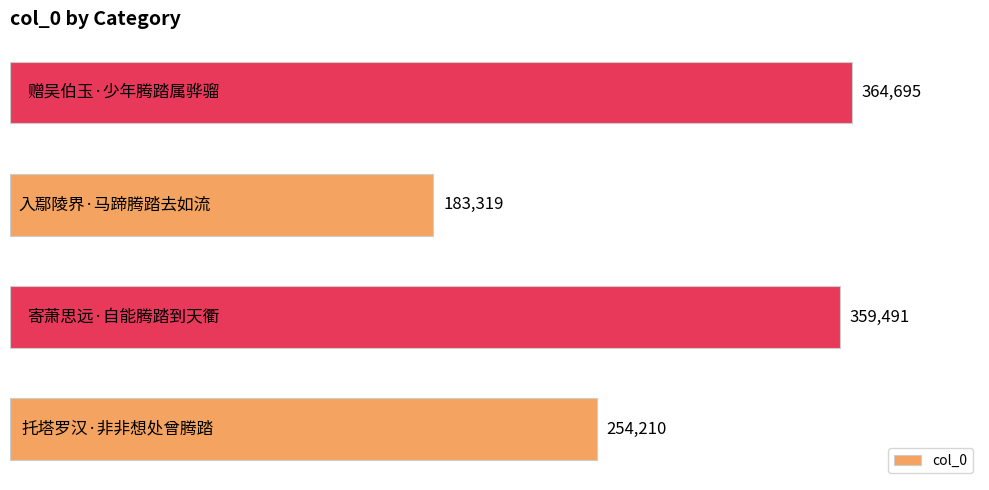

What is the minimum value shown in the chart?

183319